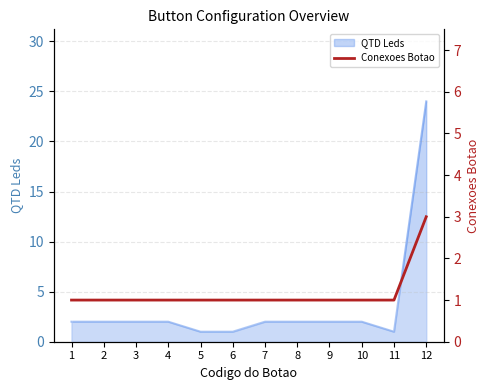

Count the values in the range 1 to 2.

11